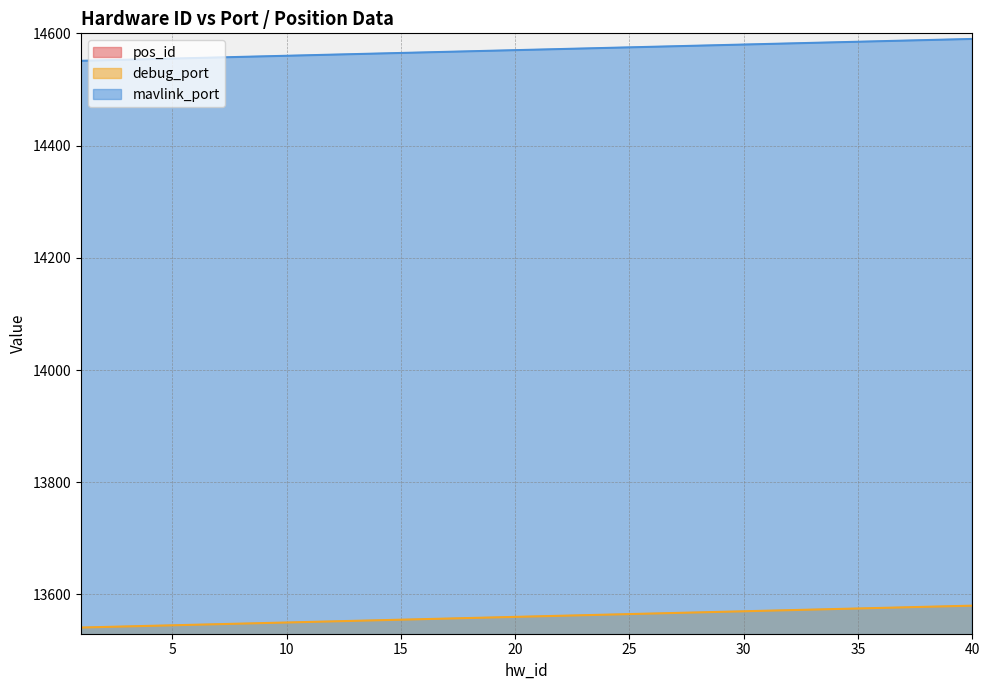

What are all the series names shown in the legend?

pos_id, mavlink_port, debug_port